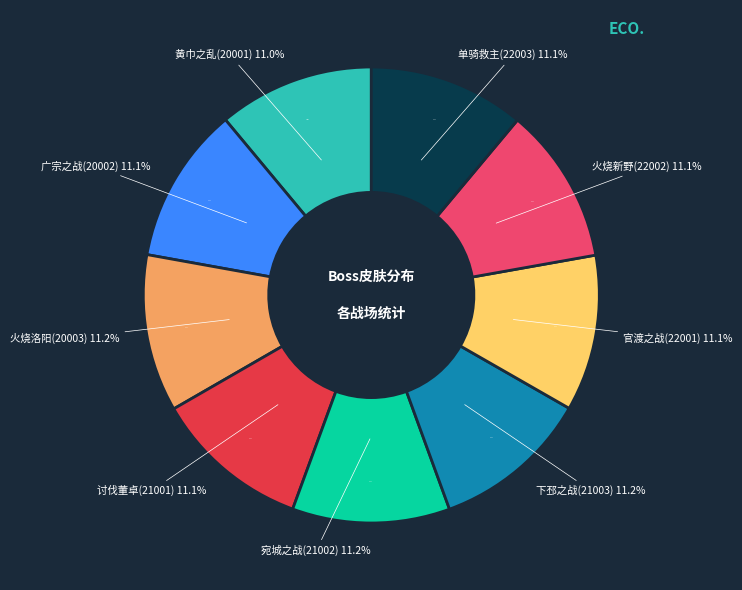

Which slice is the largest?

宛城之战(21002)